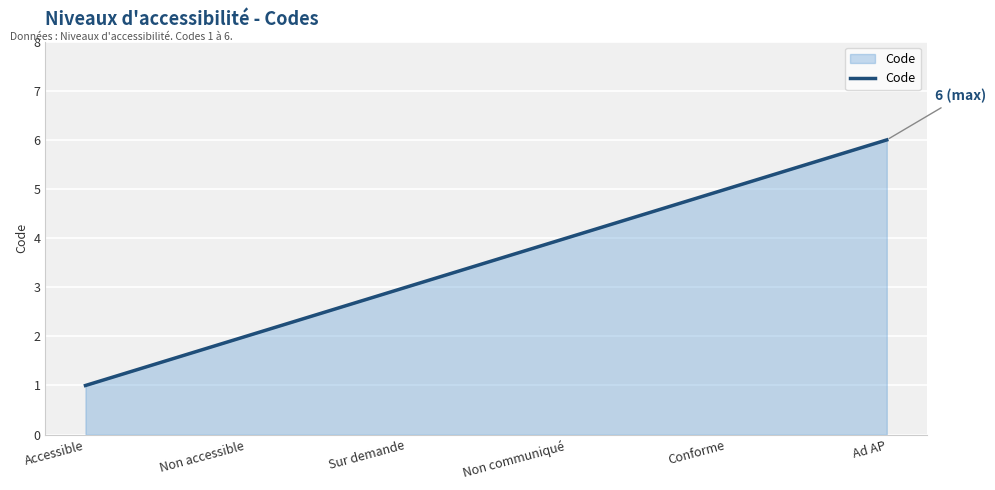

Count the number of data series in this chart.

1